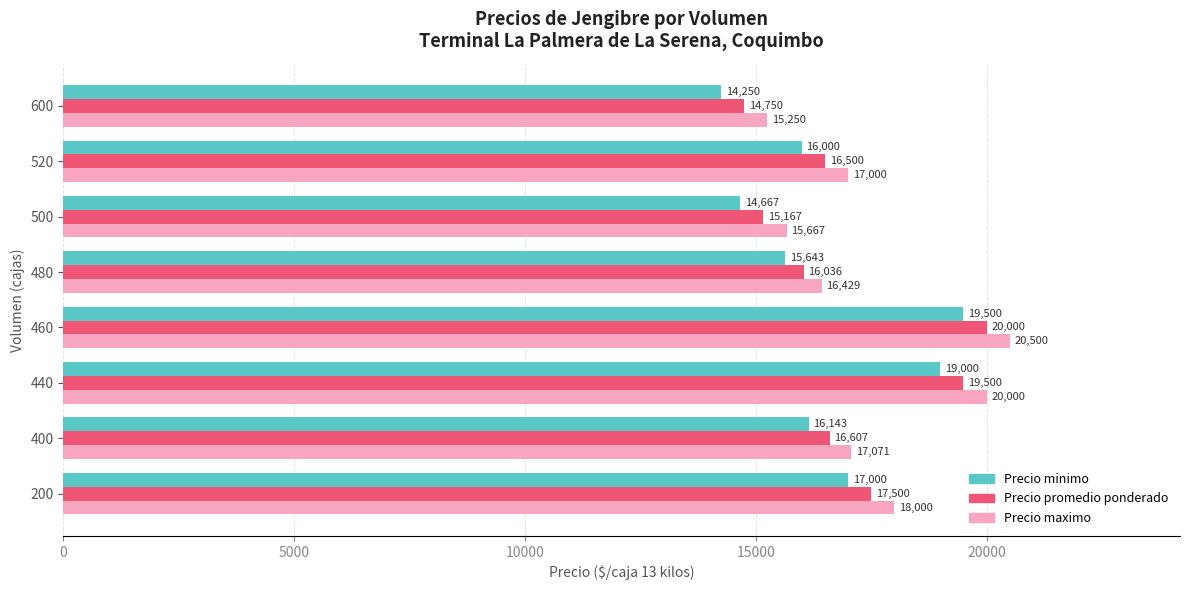

What is the difference between the maximum and minimum values in the Precio minimo series?

5250.0